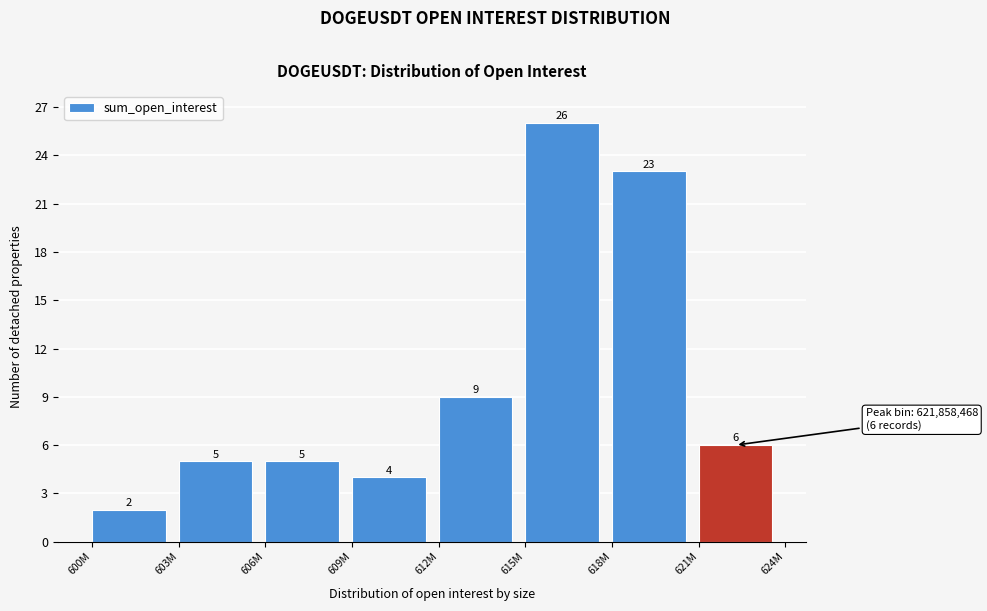

Reading right to left, extract all data points from this chart.

621M=6	618M=23	615M=26	612M=9	609M=4	606M=5	603M=5	600M=2